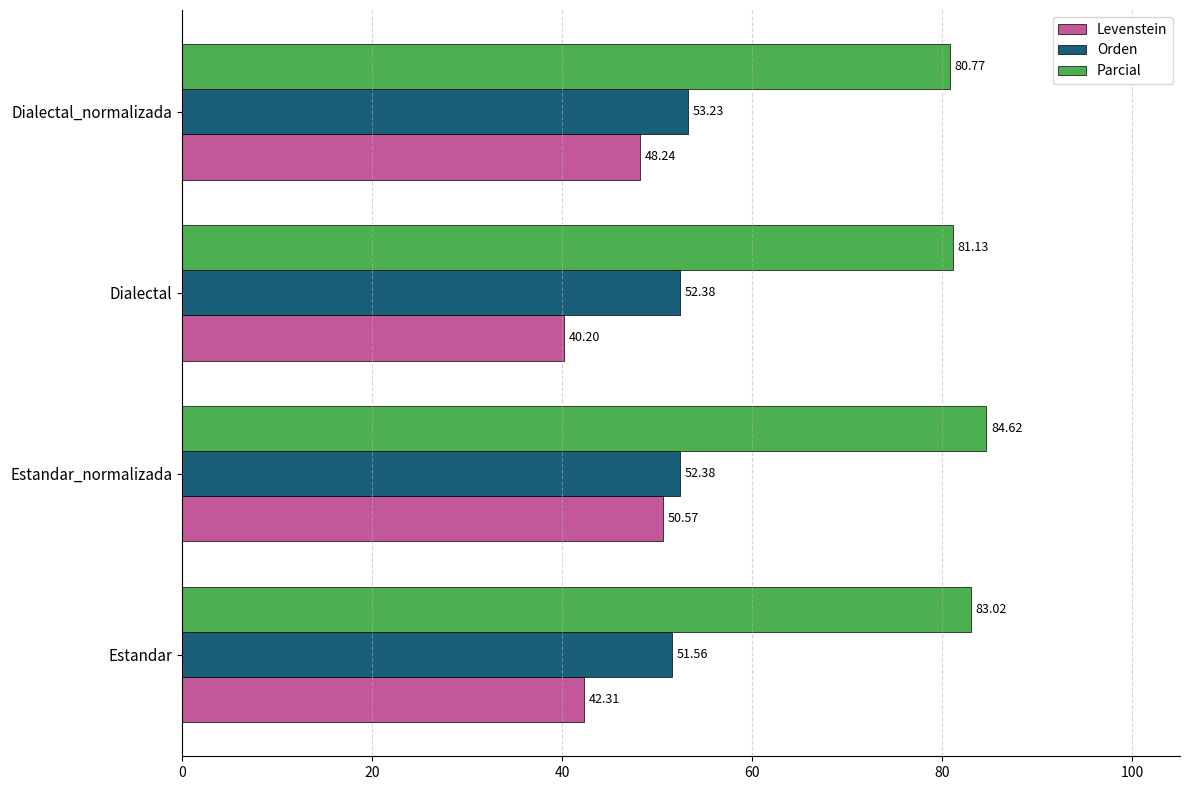

At which category is the sum across all series the highest?

Estandar_normalizada